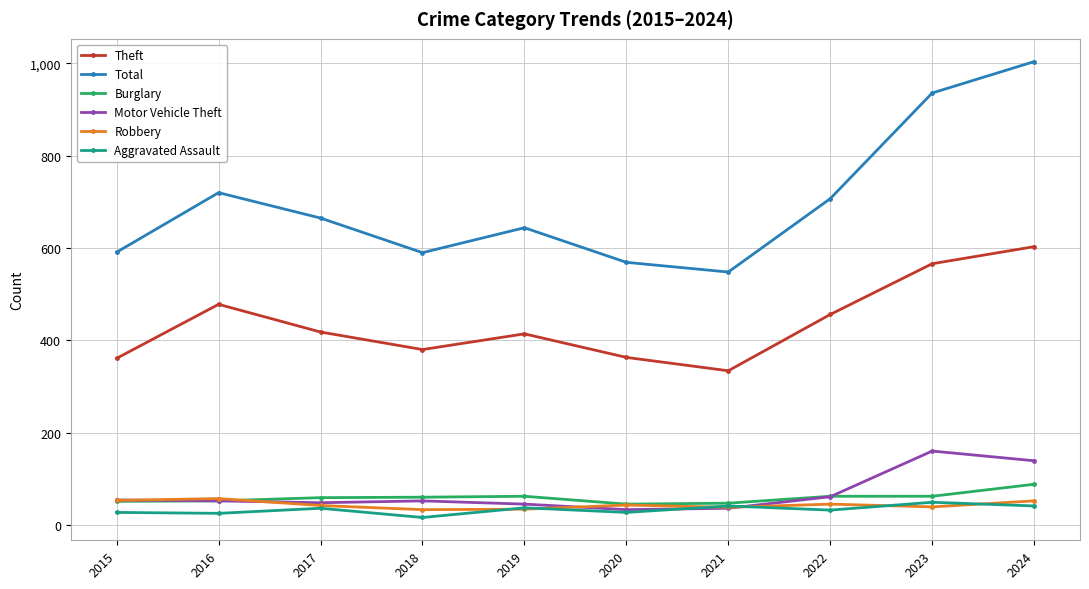

Which series has the largest total across all categories?

Total